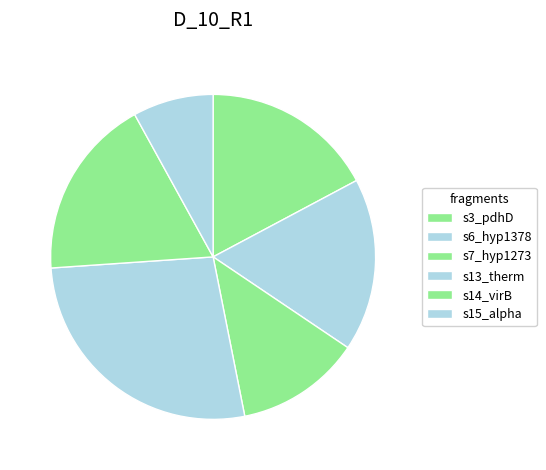

The s13_therm slice represents 17% of the pie. True or false?

False